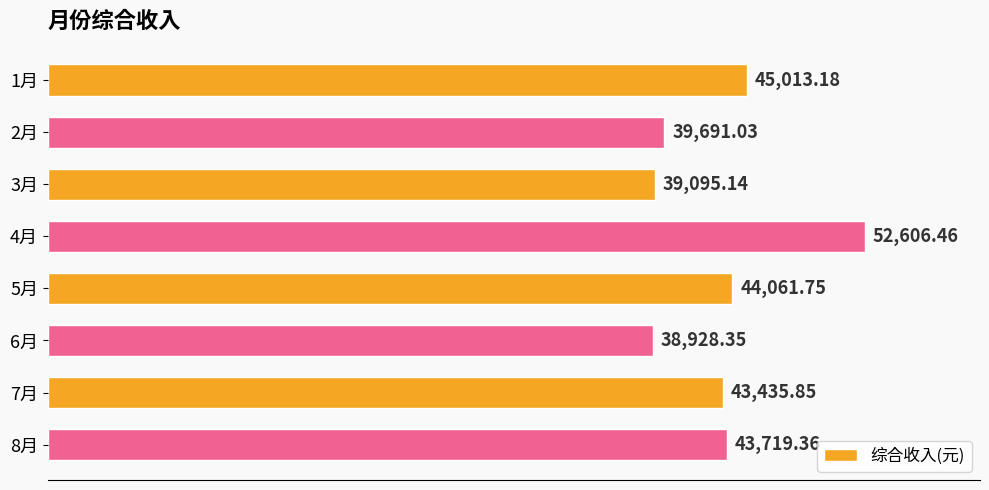

List the labels in order of value, smallest first.

6月, 3月, 2月, 7月, 8月, 5月, 1月, 4月